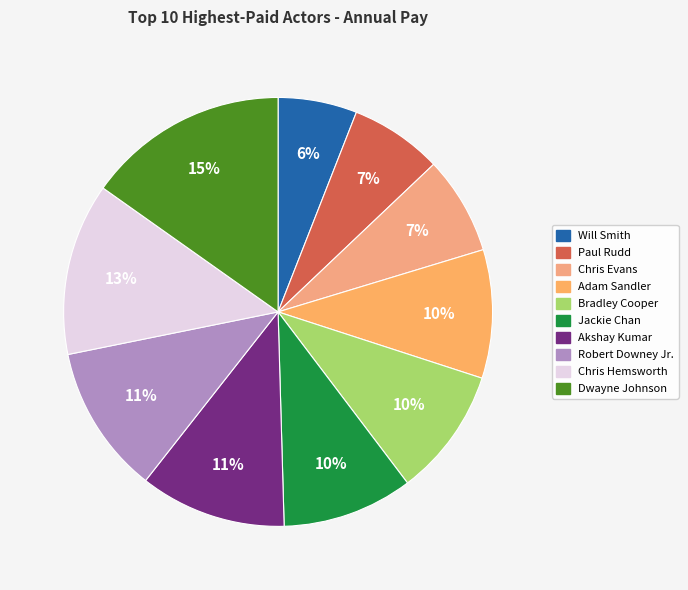

Which category has the biggest portion of the pie?

Dwayne Johnson